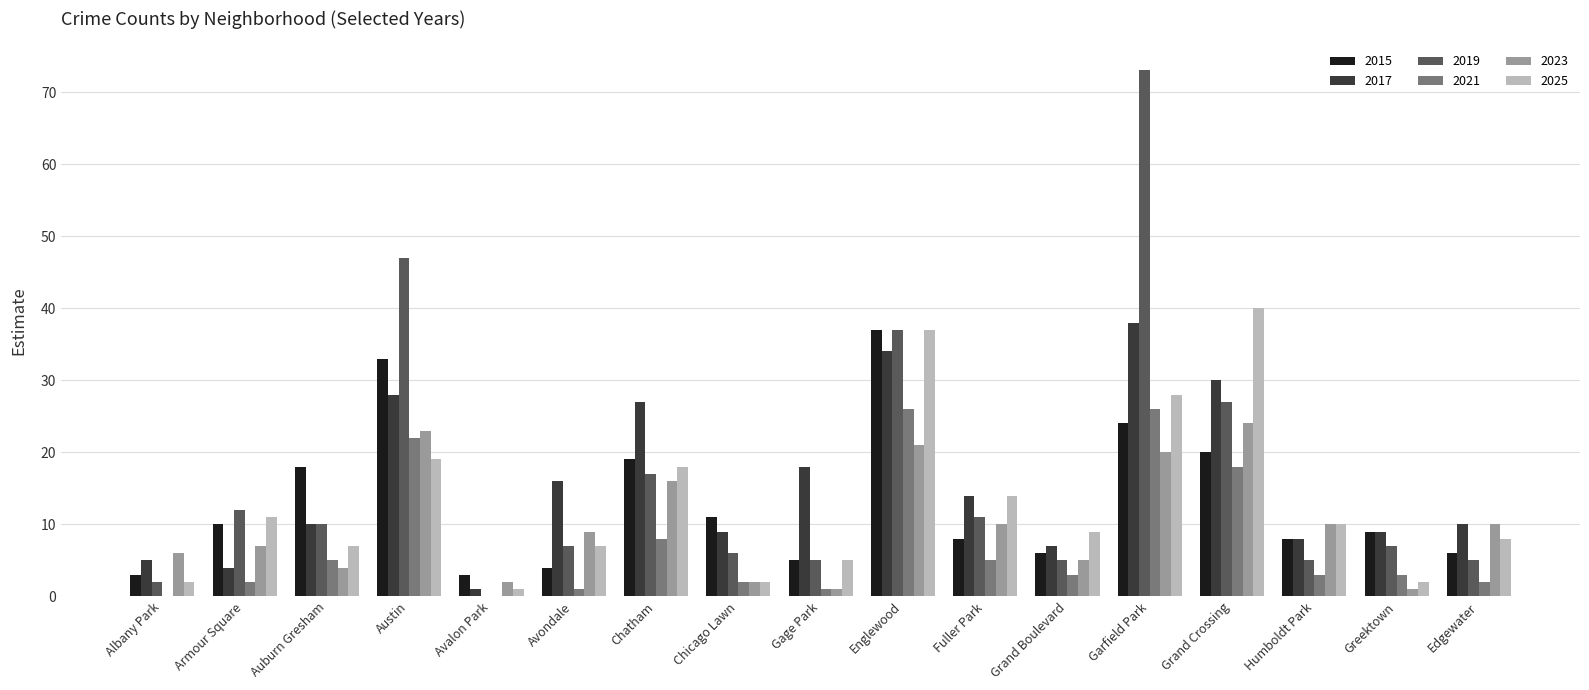

Is the value of 2025 at Auburn Gresham greater than the value of 2023 at Grand Crossing?

No